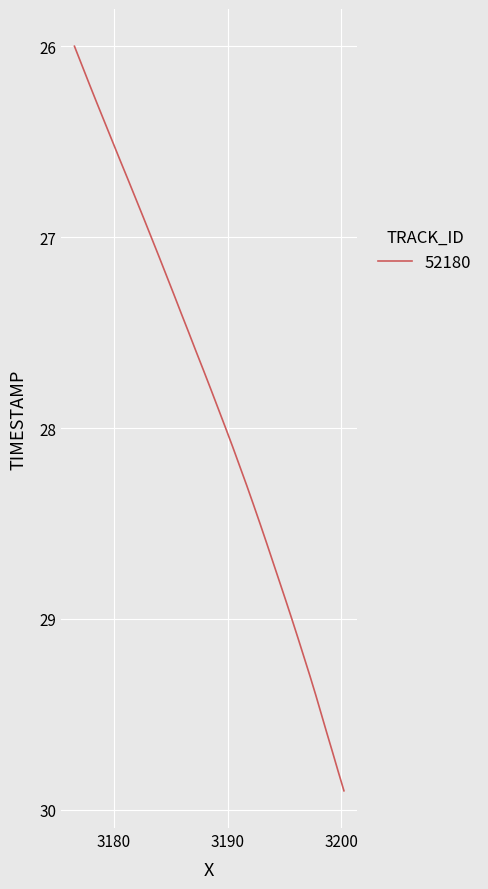

What is the smallest value displayed?

26.0